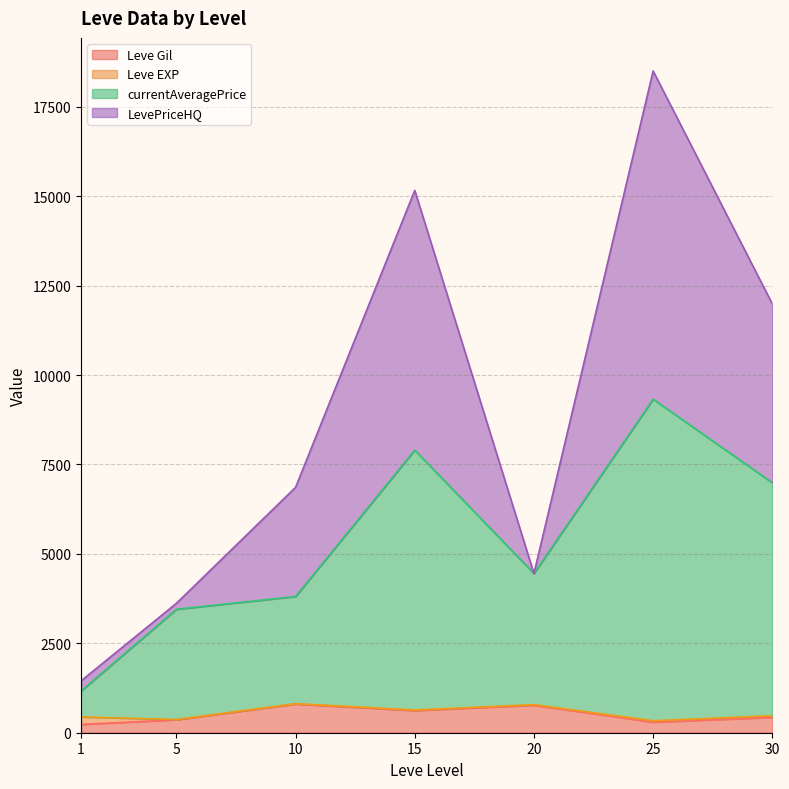

The LevePriceHQ series shows 195.0 at 1. True or false?

True